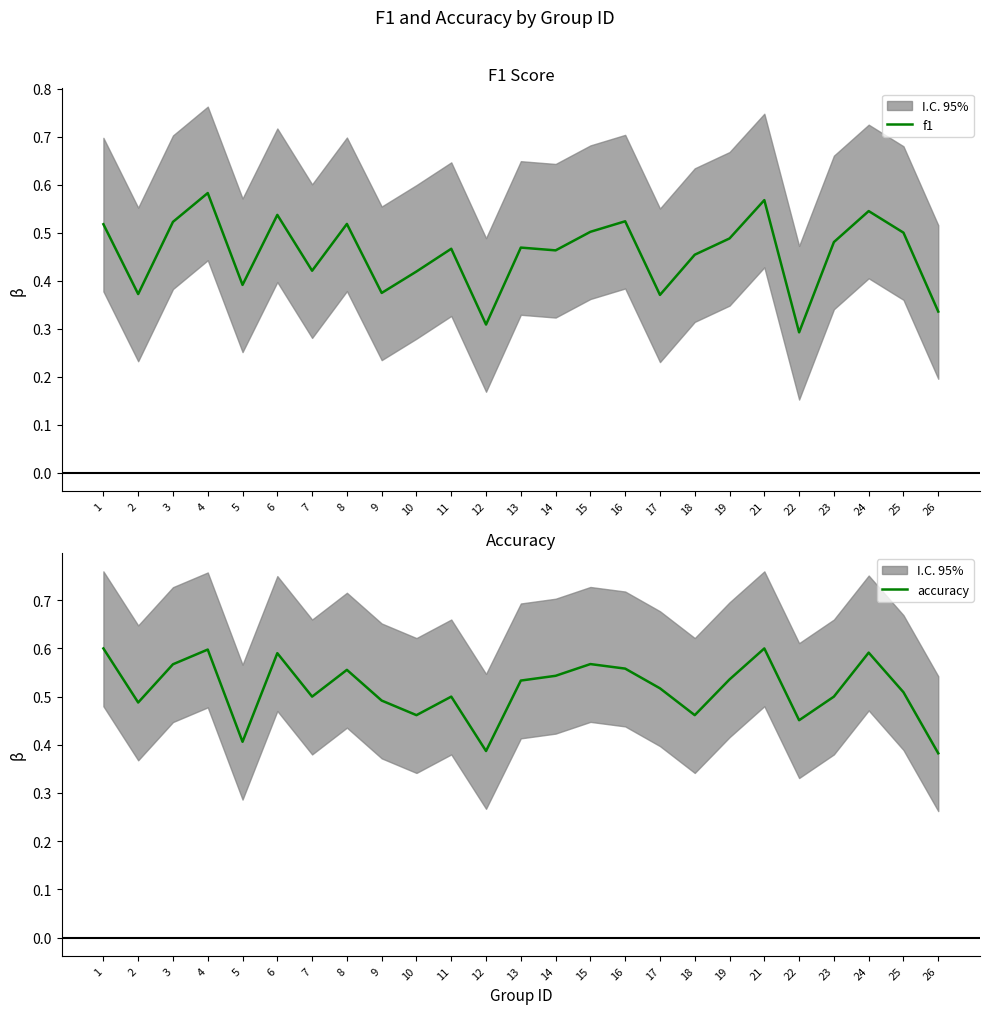

What is the smallest value displayed?

0.3